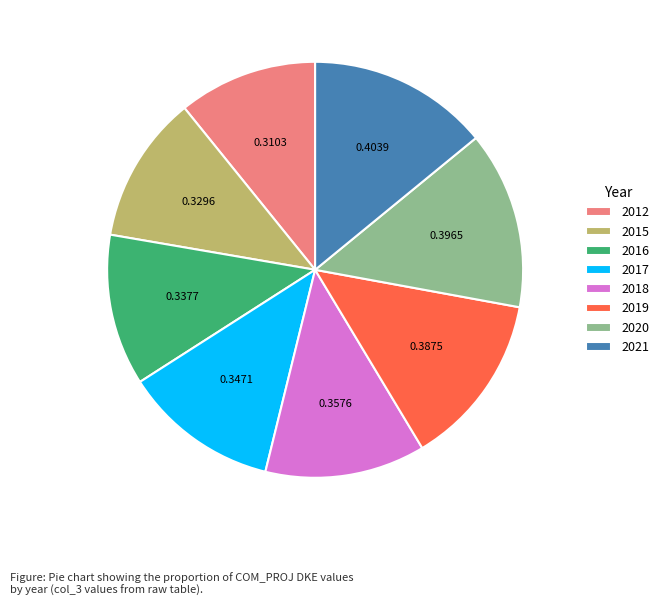

Between 2019 and 2017, which is larger?

2019